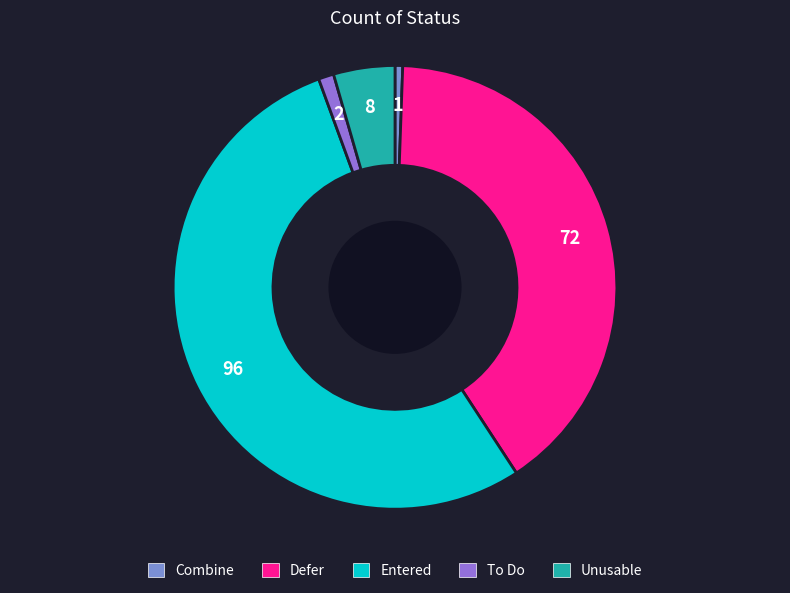

What is the largest slice in the pie chart?

Entered